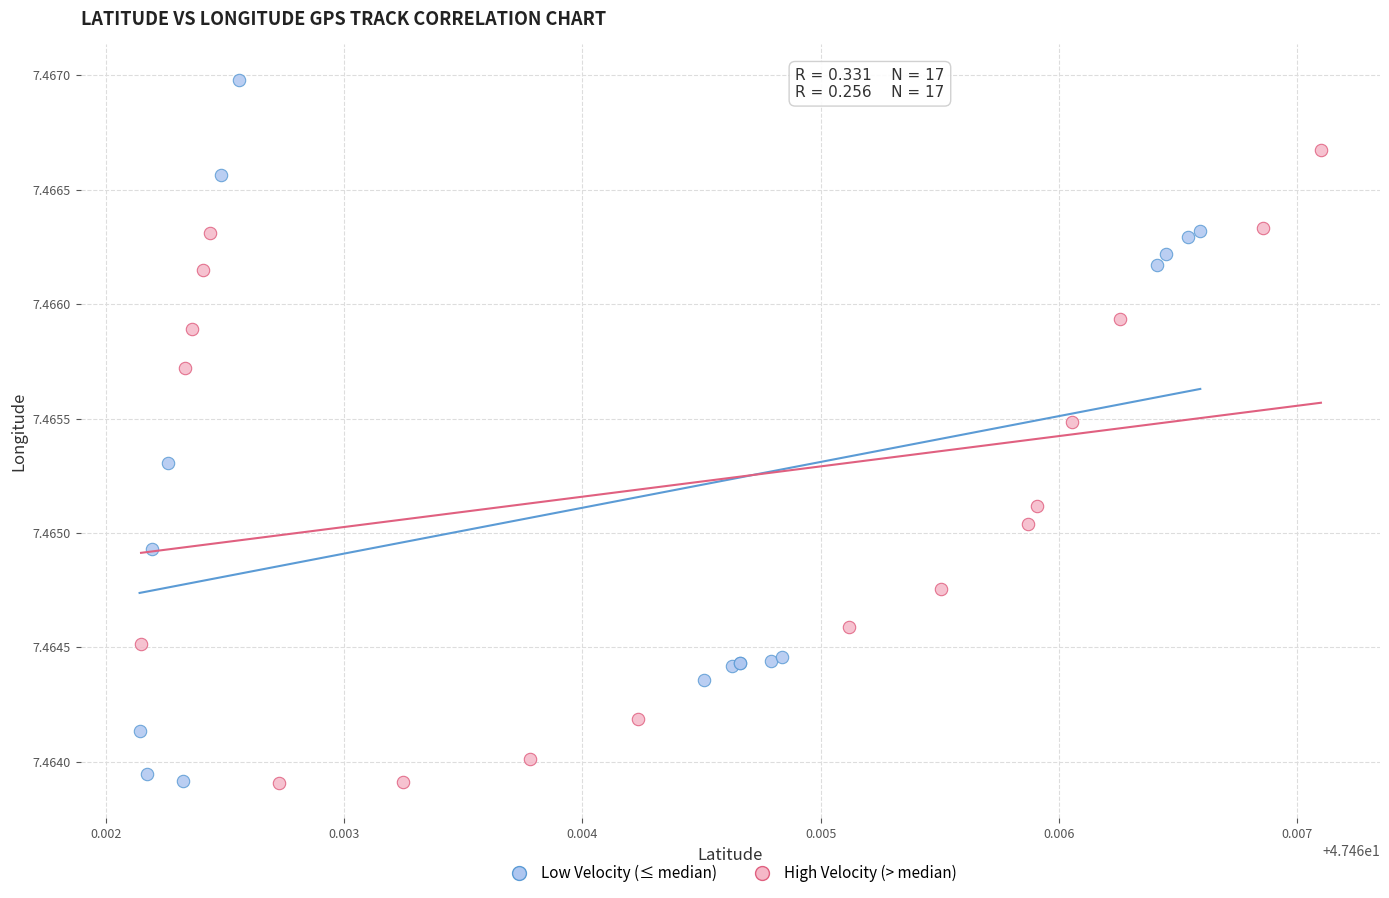

Which series has the largest Y range (max minus min)?

Low Velocity (≤ median)